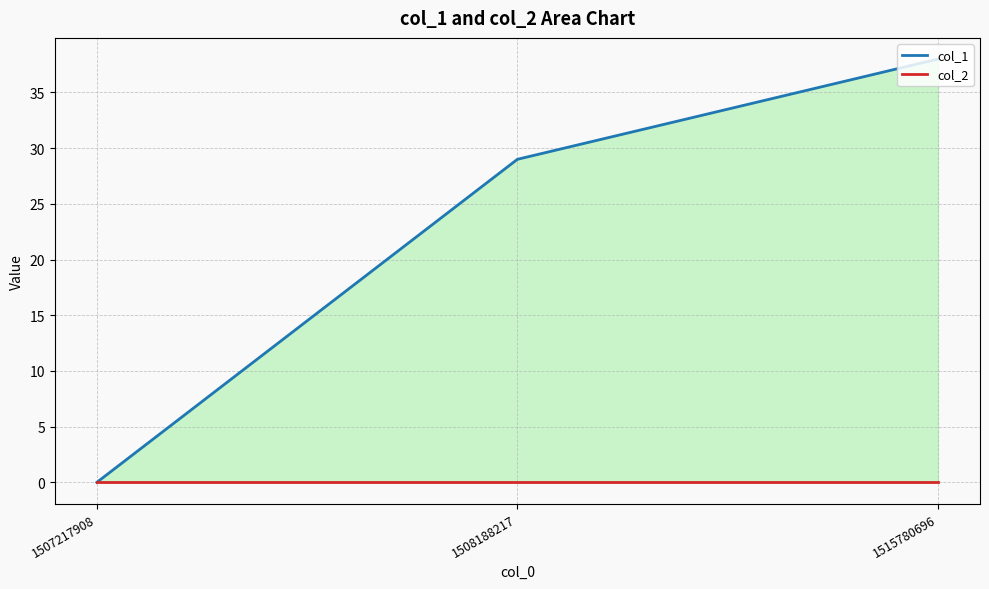

Reading left to right, list all the values displayed in this chart.

col_1: 0	29	38
col_2: 0	0	0